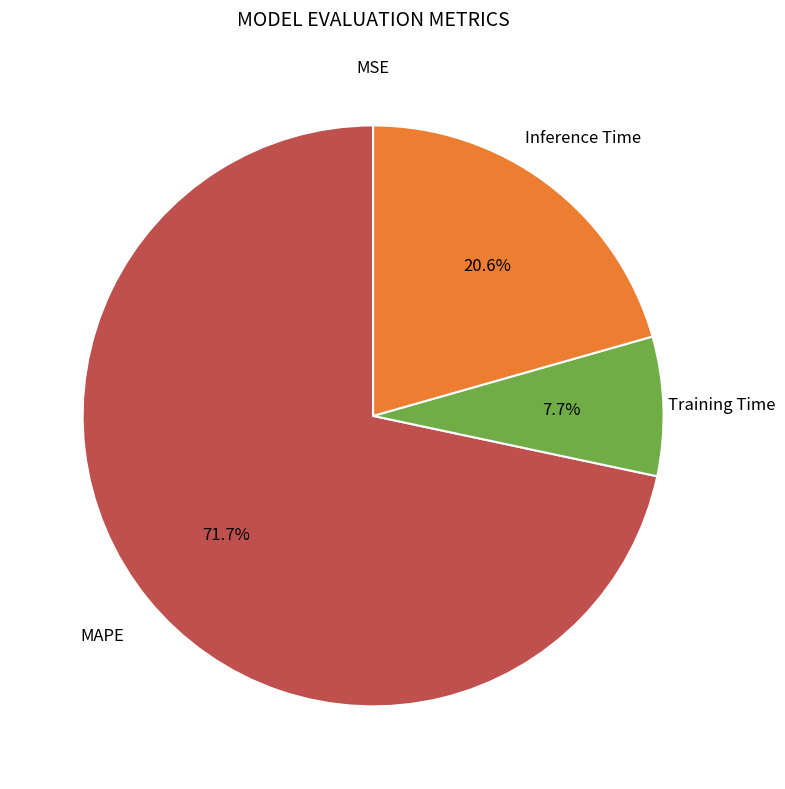

Is there any slice that represents more than half of the pie?

Yes